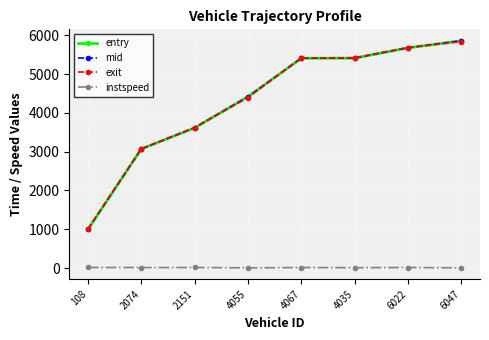

How many data points in exit are less than 5416?

4